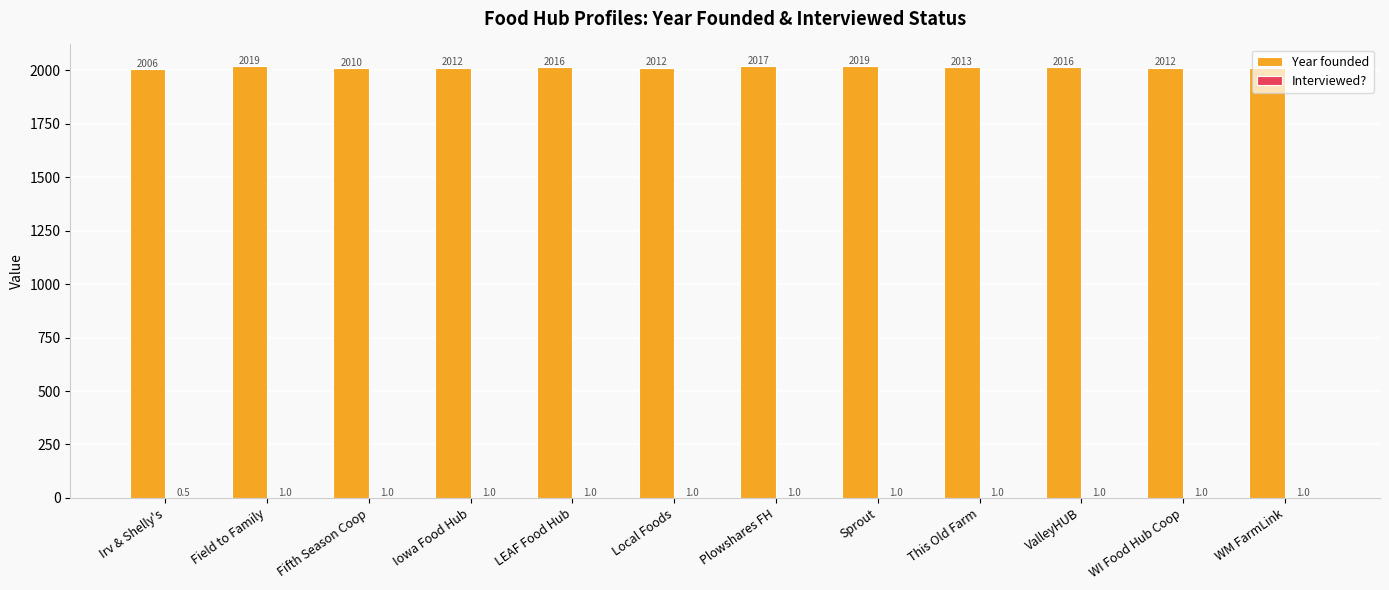

At which label does Year founded first exceed 2013?

Field to Family